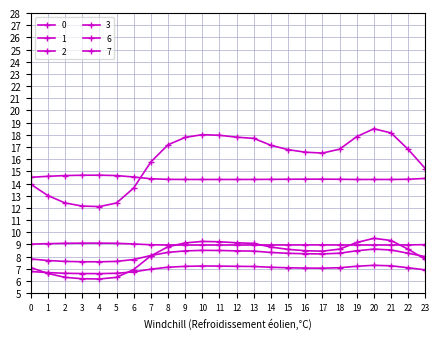

Reading left to right, transcribe all the data shown in this chart.

0: 0=13.9	1=13.0	2=12.4	3=12.2	4=12.1	5=12.4	6=13.6	7=15.8	8=17.2	9=17.8	10=18.0	11=18.0	12=17.8	13=17.7	14=17.1	15=16.8	16=16.6	17=16.5	18=16.8	19=17.9	20=18.5	21=18.2	22=16.8	23=15.2
1: 0=6.8	1=6.7	2=6.6	3=6.6	4=6.6	5=6.6	6=6.8	7=7.0	8=7.1	9=7.2	10=7.2	11=7.2	12=7.2	13=7.2	14=7.1	15=7.1	16=7.1	17=7.1	18=7.1	19=7.2	20=7.3	21=7.2	22=7.1	23=6.9
2: 0=7.1	1=6.6	2=6.3	3=6.2	4=6.2	5=6.3	6=6.9	7=8.1	8=8.8	9=9.1	10=9.2	11=9.2	12=9.1	13=9.1	14=8.8	15=8.6	16=8.5	17=8.5	18=8.6	19=9.2	20=9.5	21=9.3	22=8.6	23=7.8
3: 0=7.8	1=7.7	2=7.6	3=7.6	4=7.6	5=7.6	6=7.8	7=8.1	8=8.4	9=8.5	10=8.5	11=8.5	12=8.5	13=8.5	14=8.3	15=8.3	16=8.2	17=8.2	18=8.3	19=8.5	20=8.6	21=8.5	22=8.3	23=8.0
6: 0=9.0	1=9.1	2=9.1	3=9.1	4=9.1	5=9.1	6=9.0	7=9.0	8=9.0	9=9.0	10=9.0	11=9.0	12=9.0	13=9.0	14=9.0	15=9.0	16=9.0	17=9.0	18=9.0	19=9.0	20=9.0	21=9.0	22=9.0	23=9.0
7: 0=14.5	1=14.6	2=14.7	3=14.7	4=14.7	5=14.7	6=14.5	7=14.4	8=14.3	9=14.3	10=14.3	11=14.3	12=14.3	13=14.3	14=14.3	15=14.4	16=14.4	17=14.4	18=14.4	19=14.3	20=14.3	21=14.3	22=14.4	23=14.4